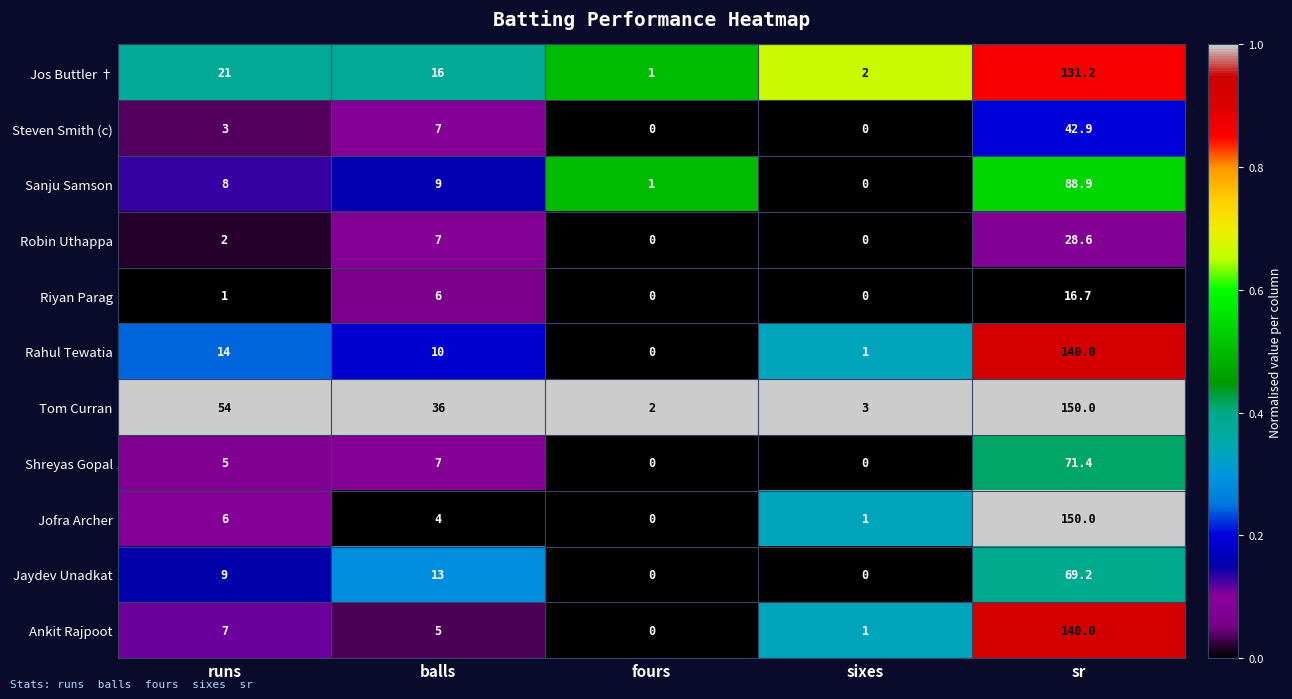

Rank the categories by Jos Buttler † value from highest to lowest.

sr, runs, balls, sixes, fours